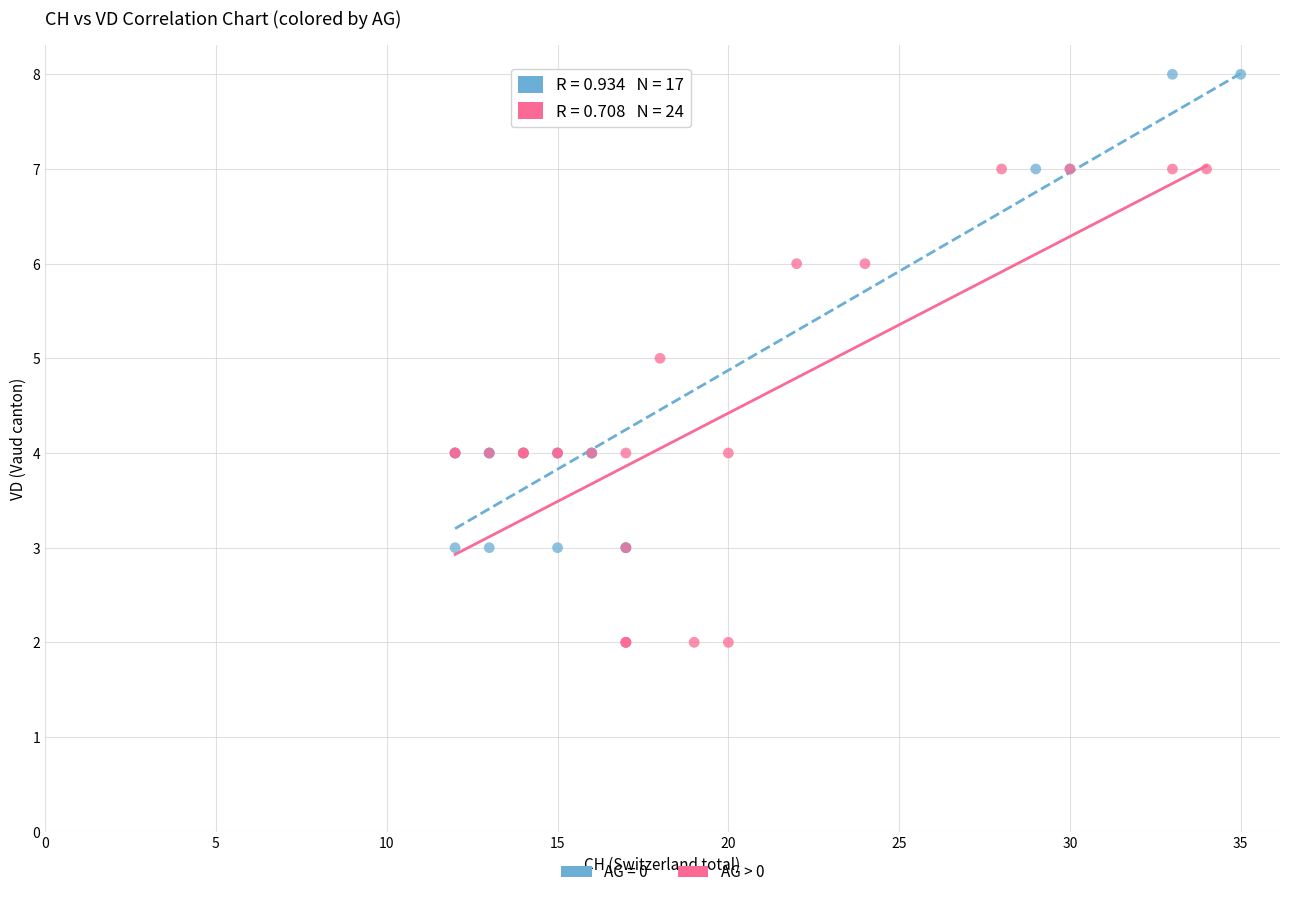

Which series reaches the minimum Y coordinate?

AG > 0